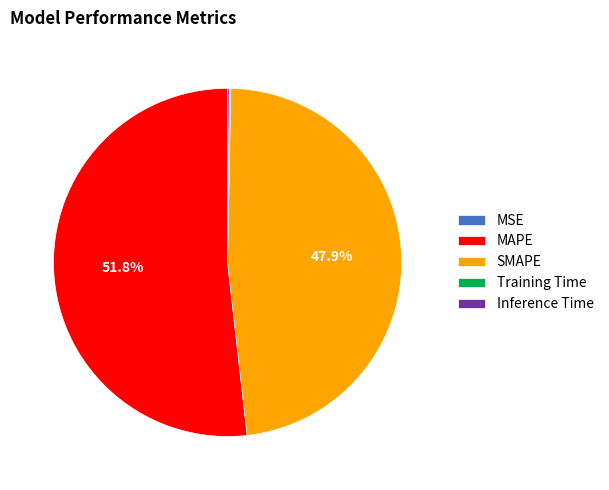

Which slice is the largest?

MAPE